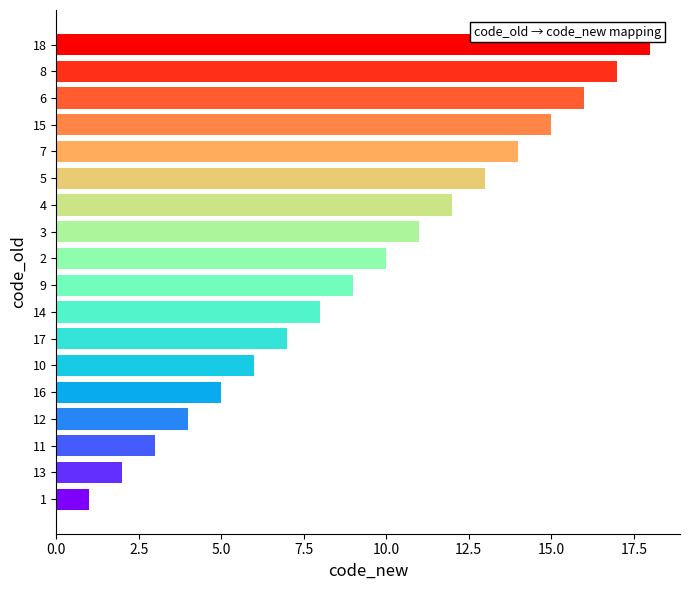

Rank the categories by value from lowest to highest.

1, 13, 11, 12, 16, 10, 17, 14, 9, 2, 3, 4, 5, 7, 15, 6, 8, 18